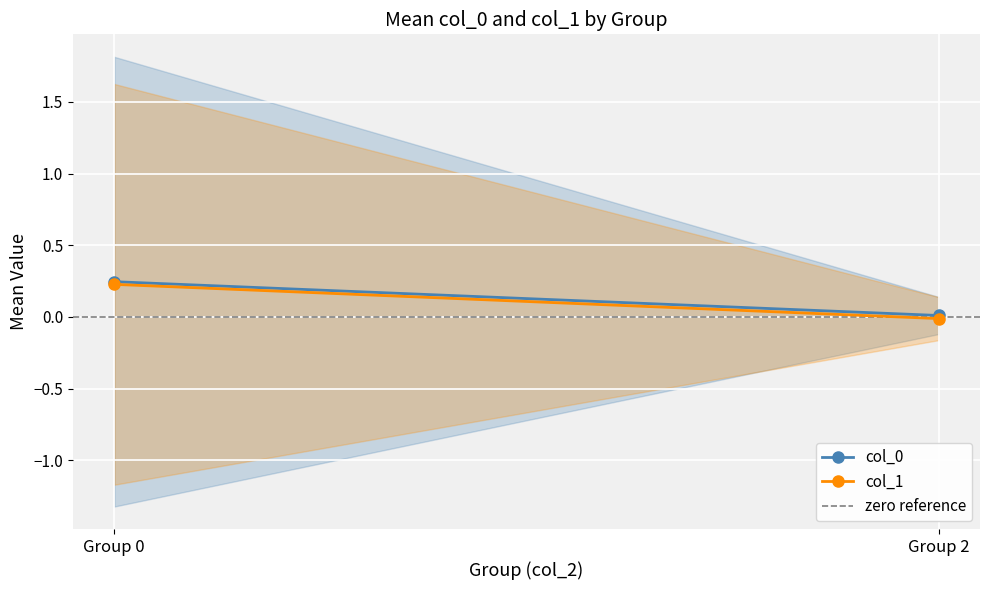

What are all the series names shown in the legend?

col_0, col_1, zero reference